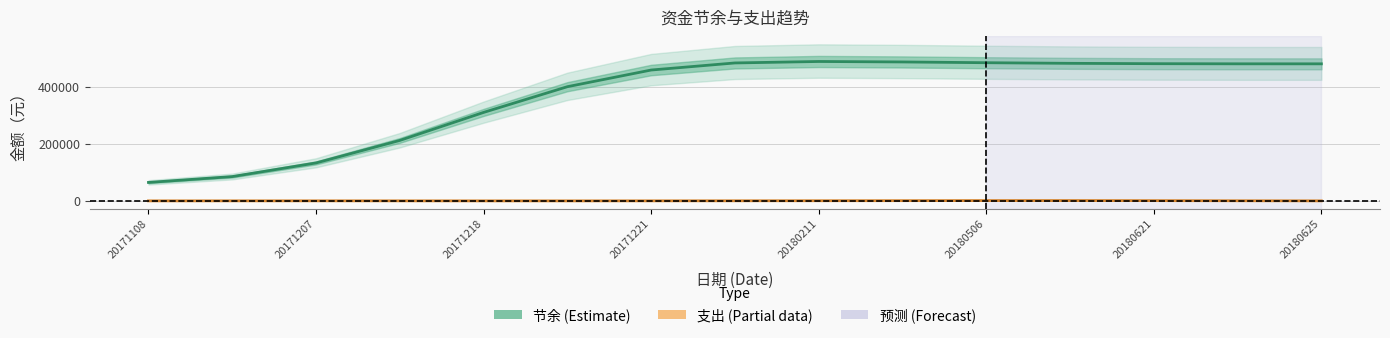

True or false: 节余 (Estimate) and 支出 (Partial) cross at least once.

False